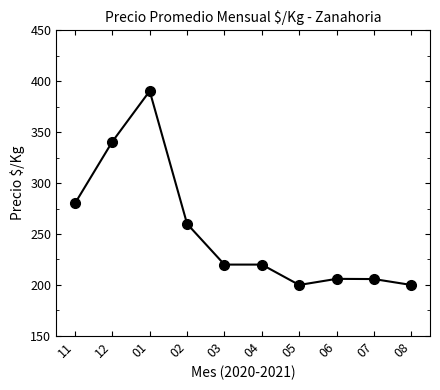

Approximately how many times larger is the value at 05 compared to 01?

0.5